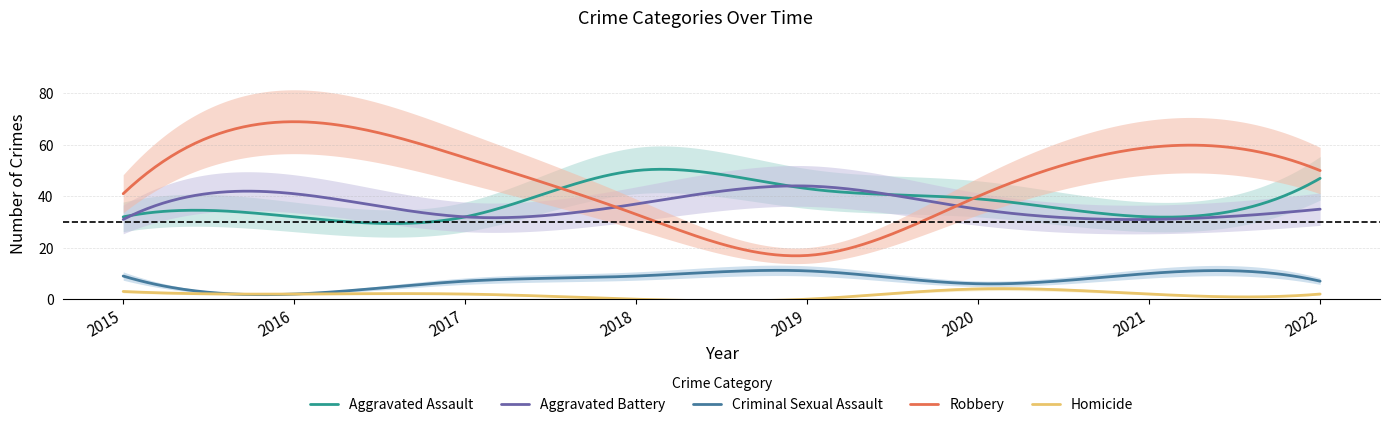

Which series has the widest spread of values?

Robbery